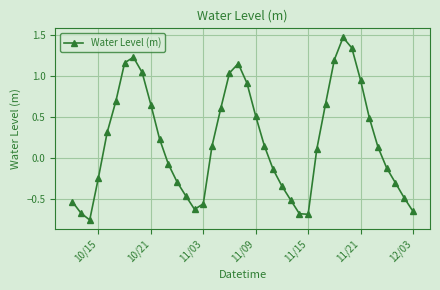

What is the sum of all values?

8.2